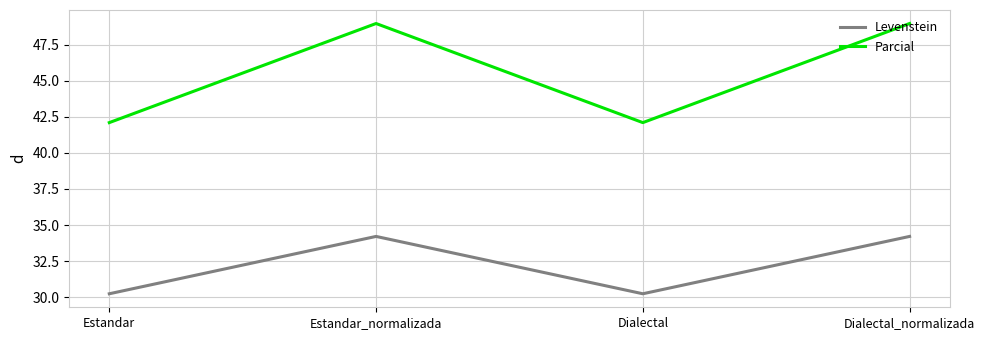

Is the value of Parcial at Dialectal greater than the value of Levenstein at Dialectal_normalizada?

Yes